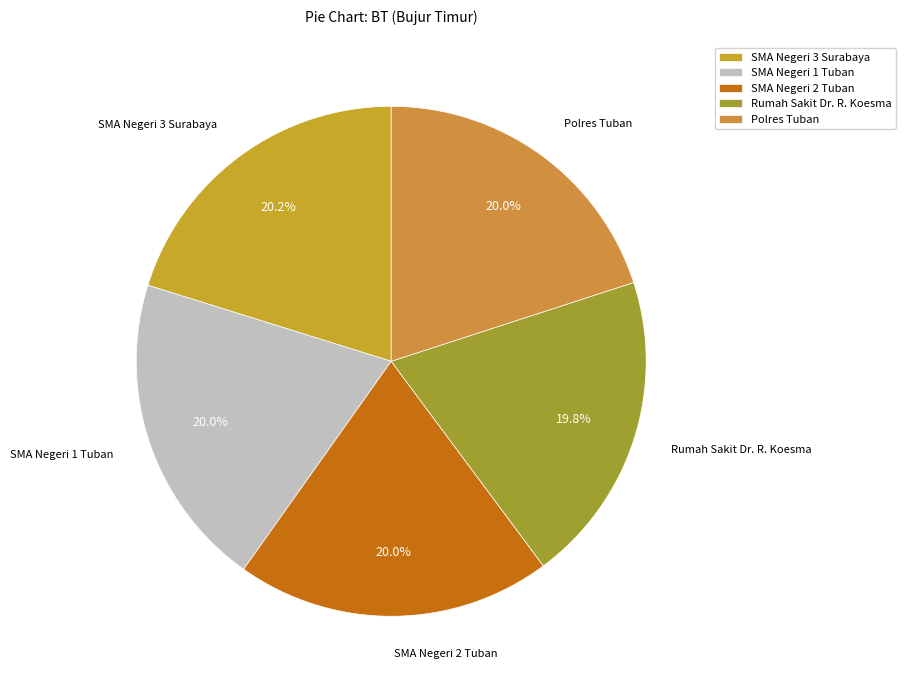

Is there a majority slice in this chart?

No